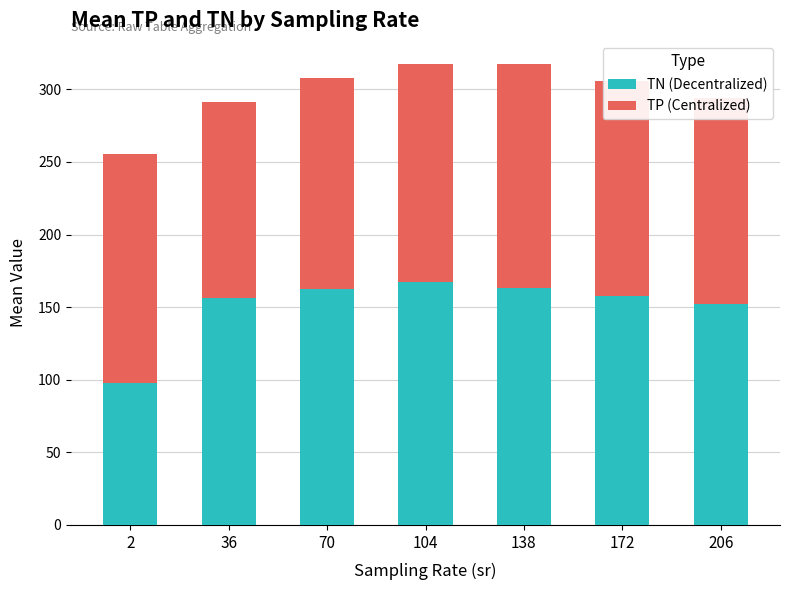

What is the total value across all series at 2?

255.2